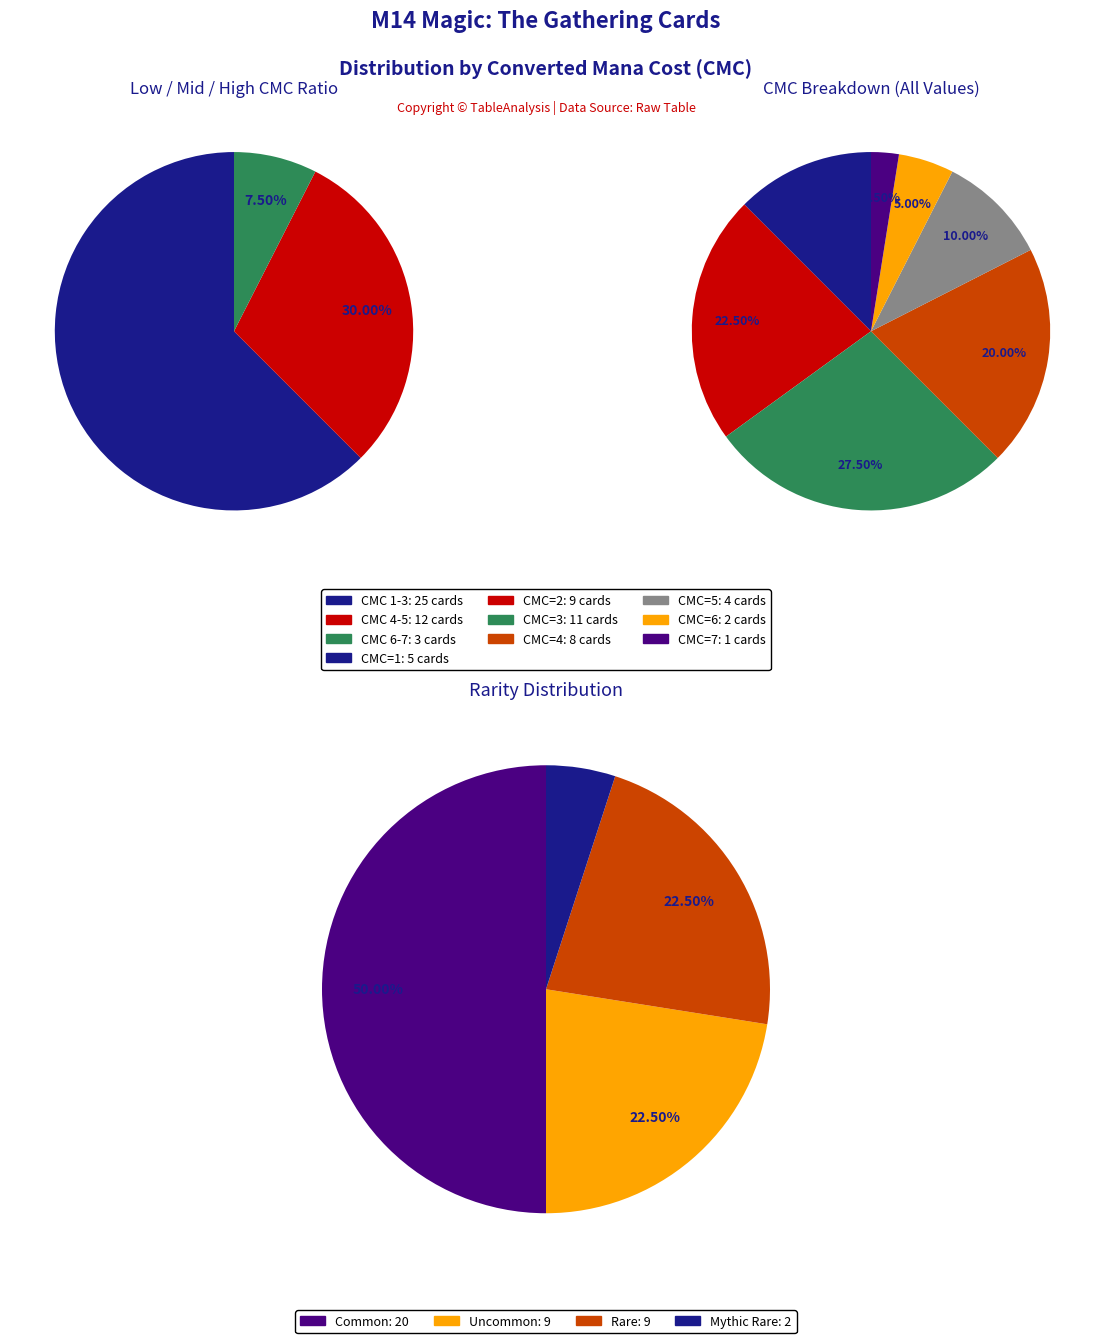

Does any single category account for the majority?

No